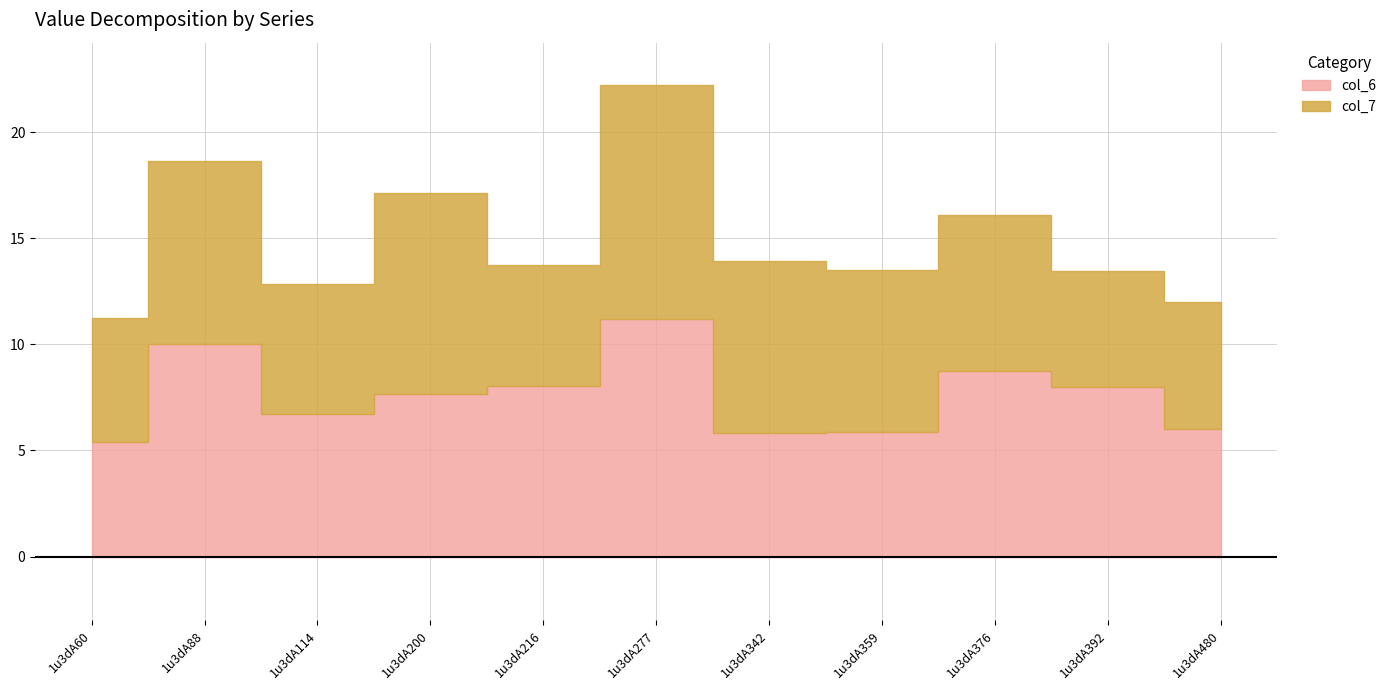

Reading left to right, what are all the values shown in this chart?

col_6: 1u3dA60=5.4	1u3dA88=10.0	1u3dA114=6.7	1u3dA200=7.7	1u3dA216=8.0	1u3dA277=11.2	1u3dA342=5.8	1u3dA359=5.8	1u3dA376=8.8	1u3dA392=8.0	1u3dA480=6.0
col_7: 1u3dA60=5.8	1u3dA88=8.6	1u3dA114=6.1	1u3dA200=9.5	1u3dA216=5.7	1u3dA277=11.0	1u3dA342=8.1	1u3dA359=7.7	1u3dA376=7.4	1u3dA392=5.5	1u3dA480=6.0